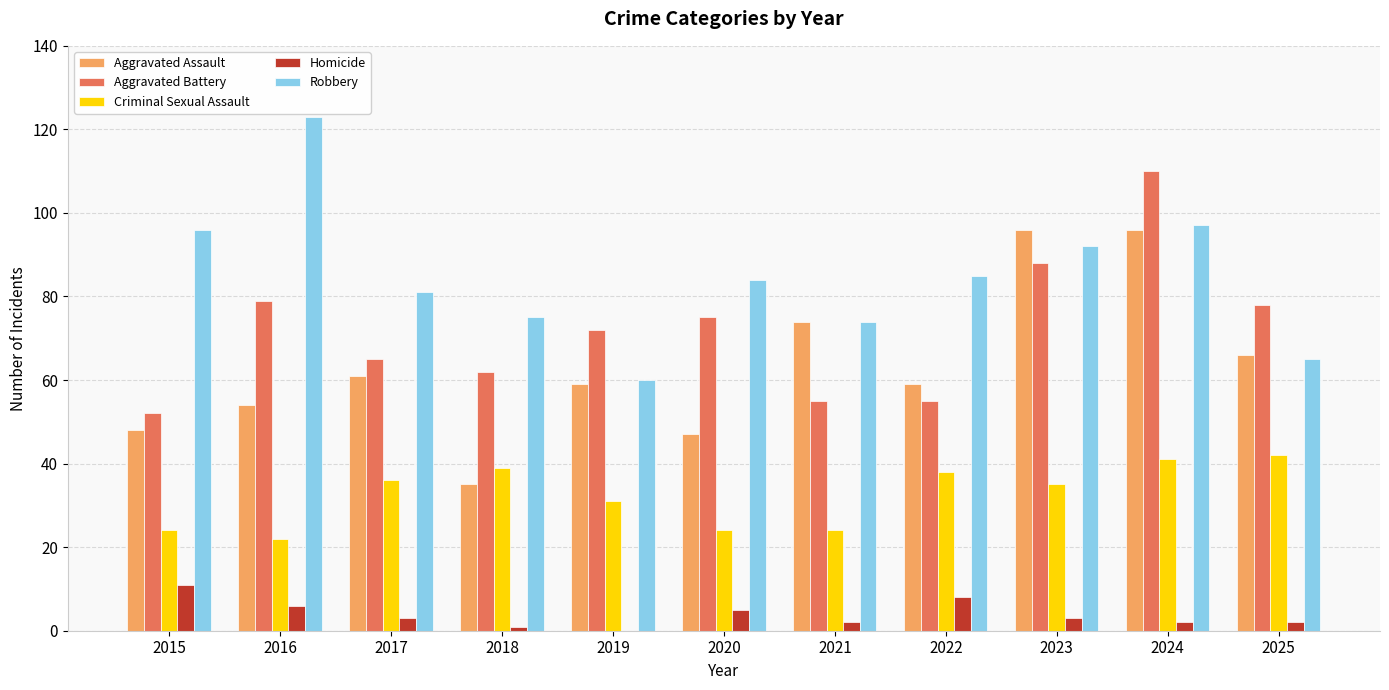

The value of Aggravated Assault at 2021 is 42. True or false?

False